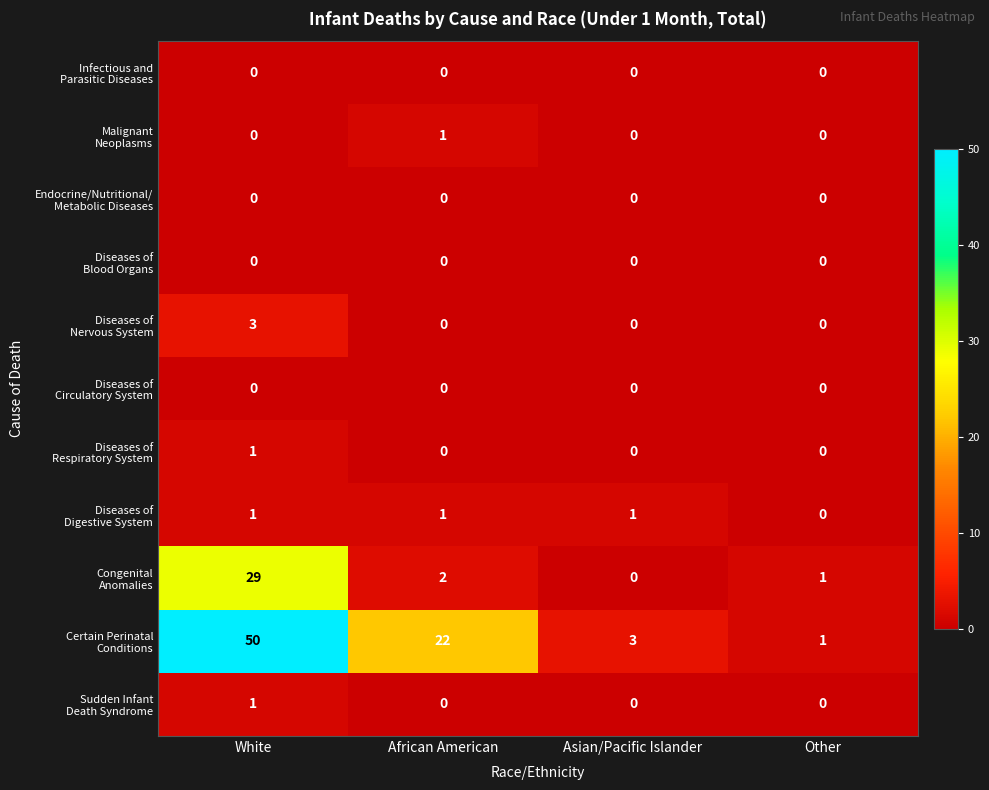

What is the spread (max minus min) of values at Other?

1